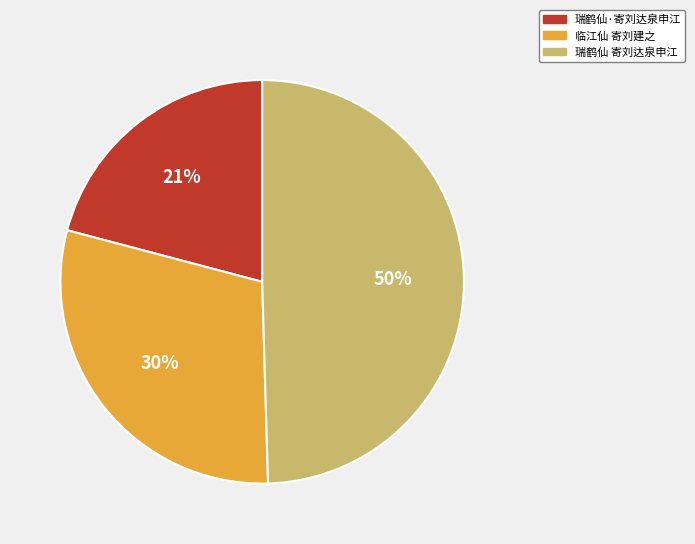

What is the largest slice in the pie chart?

瑞鹤仙 寄刘达泉申江